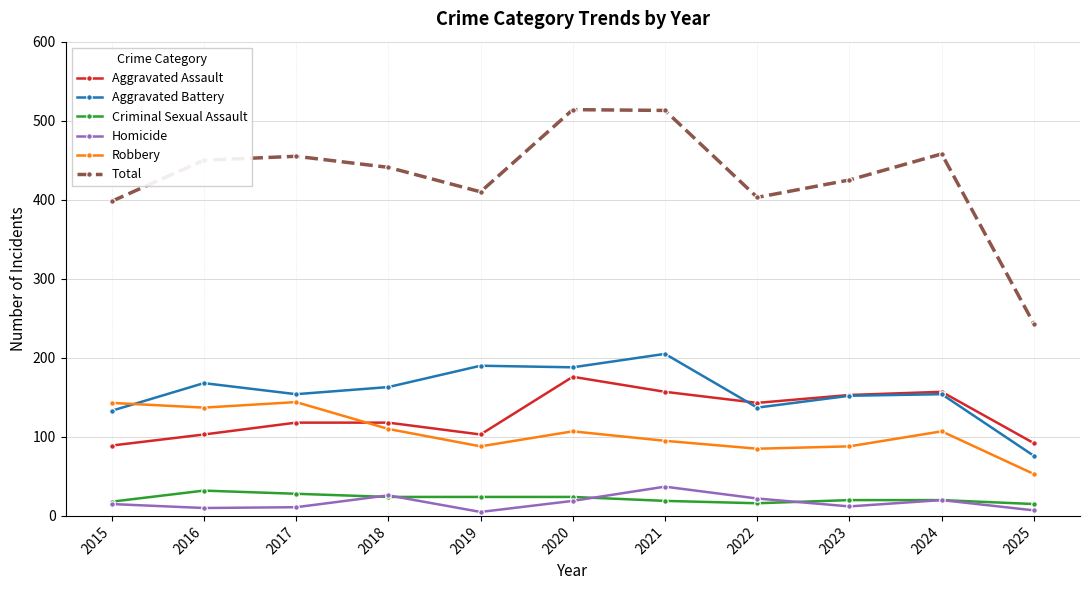

How many data points does each series have?

11